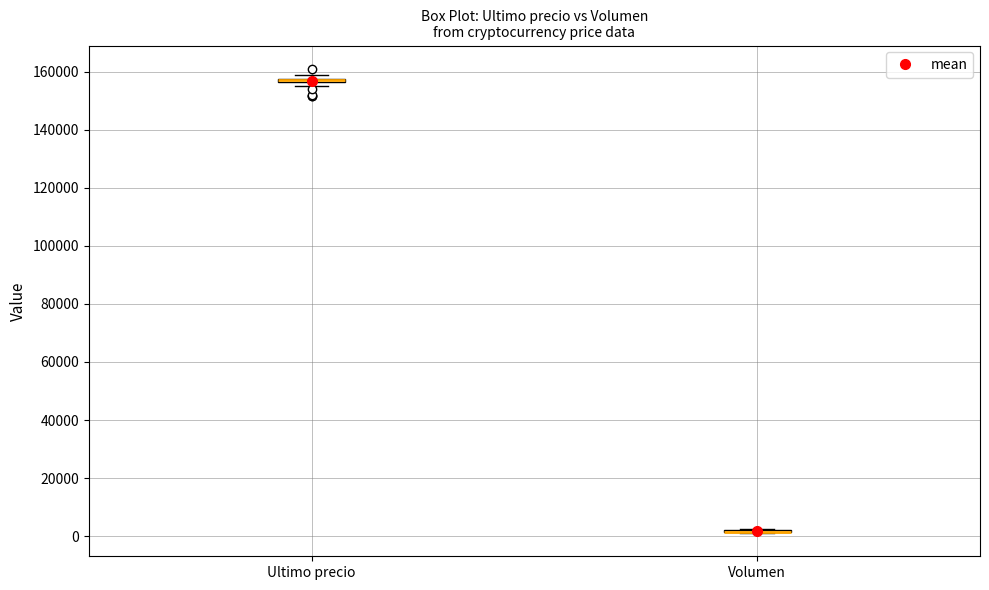

Where is the lower edge of the box for Ultimo precio on the y-axis? The values are not printed on the chart, so give them approximately, as read against the axis.

156000